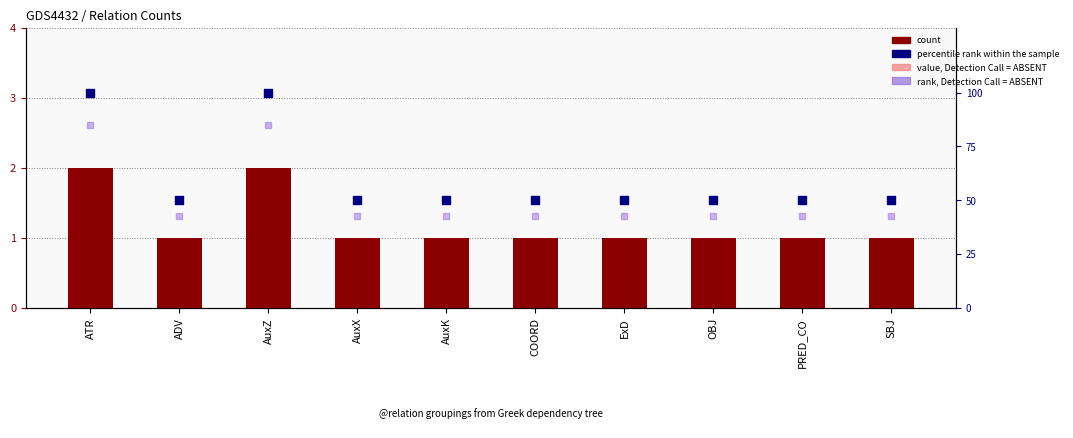

Which series has the largest total across all categories?

percentile rank within the sample